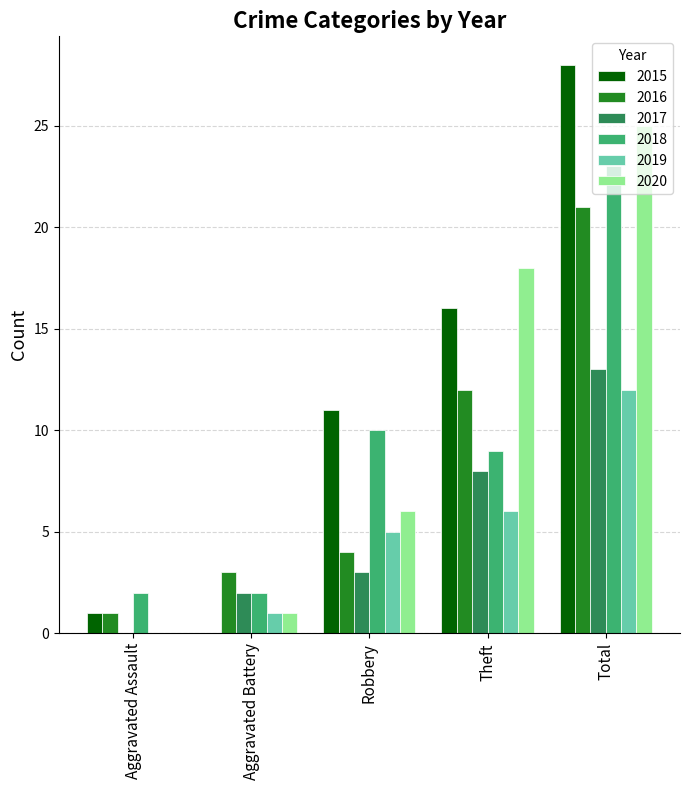

At which label does 2016 reach its peak?

Total